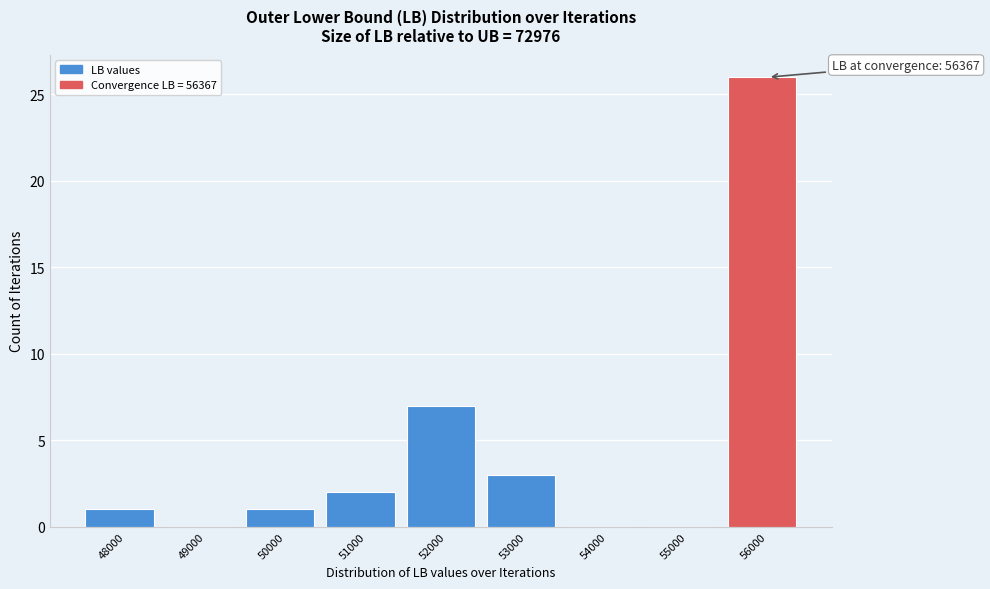

Reading left to right, what are all the values shown in this chart?

48000=1	49000=0	50000=1	51000=2	52000=7	53000=3	54000=0	55000=0	56000=26